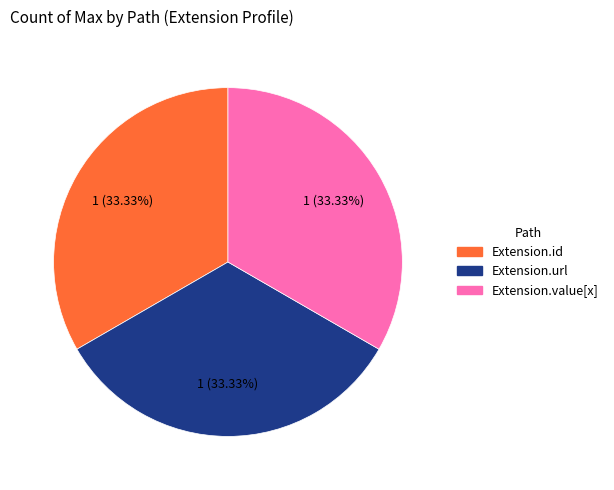

Is there a majority slice in this chart?

No